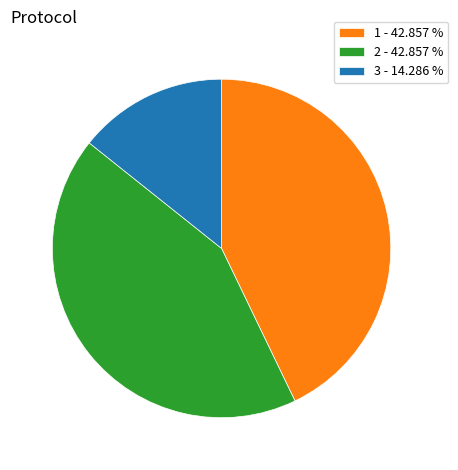

Which category has the smallest portion of the pie?

3 - 14.286 %